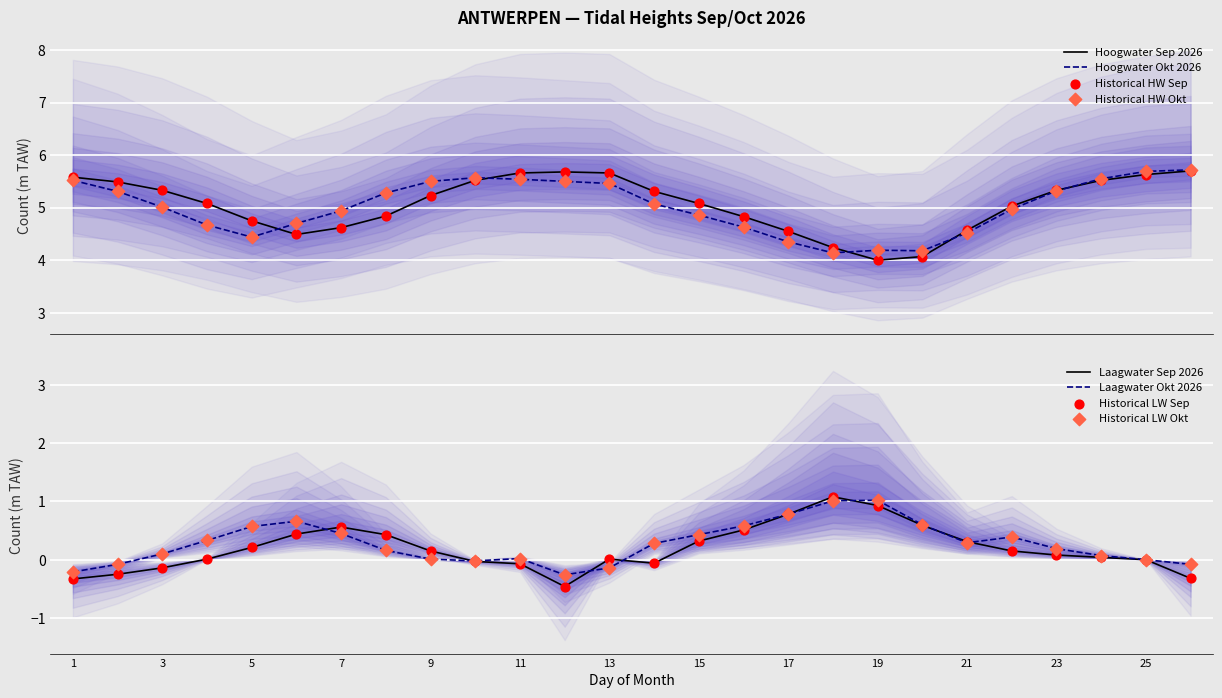

Which series reaches the minimum Y coordinate?

Laagwater Sep (m TAW)